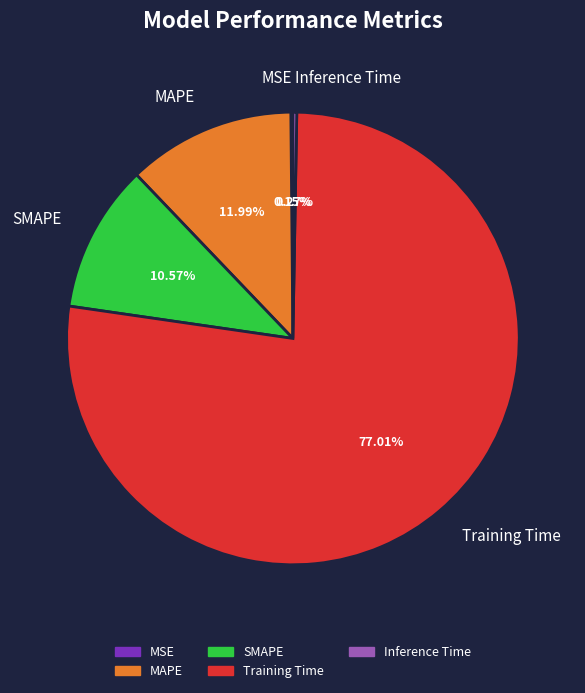

Which slice represents more than half of the pie?

Training Time